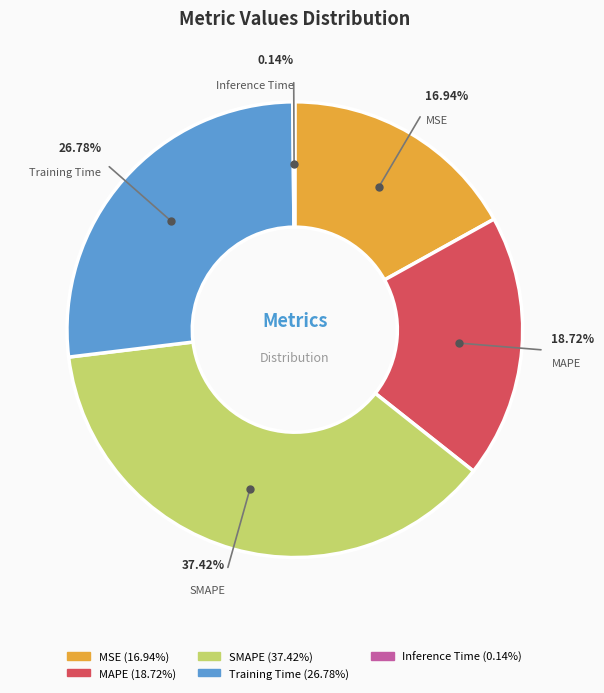

What is the largest slice in the pie chart?

SMAPE